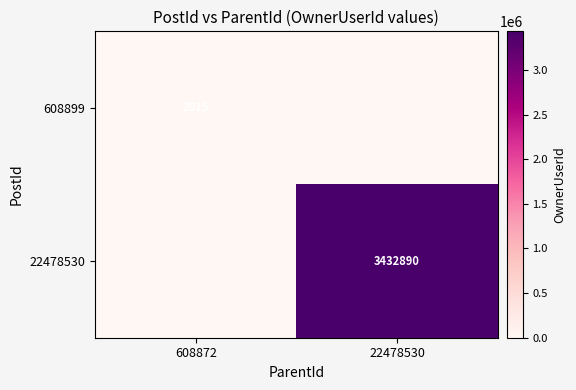

The 608899 series shows 2915 at 608872. True or false?

True